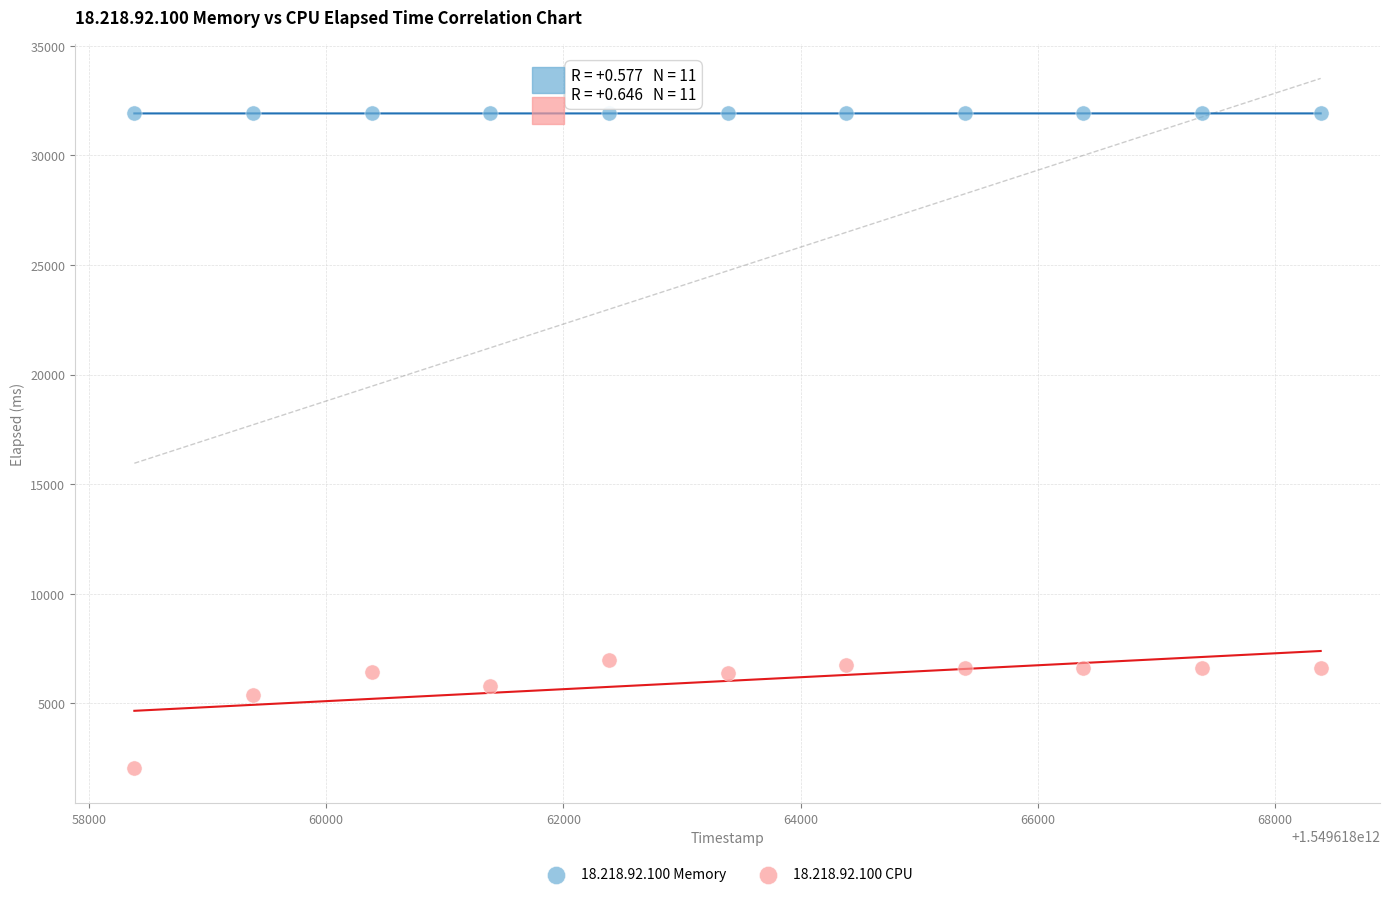

Which series contains the highest Y value?

18.218.92.100 Memory